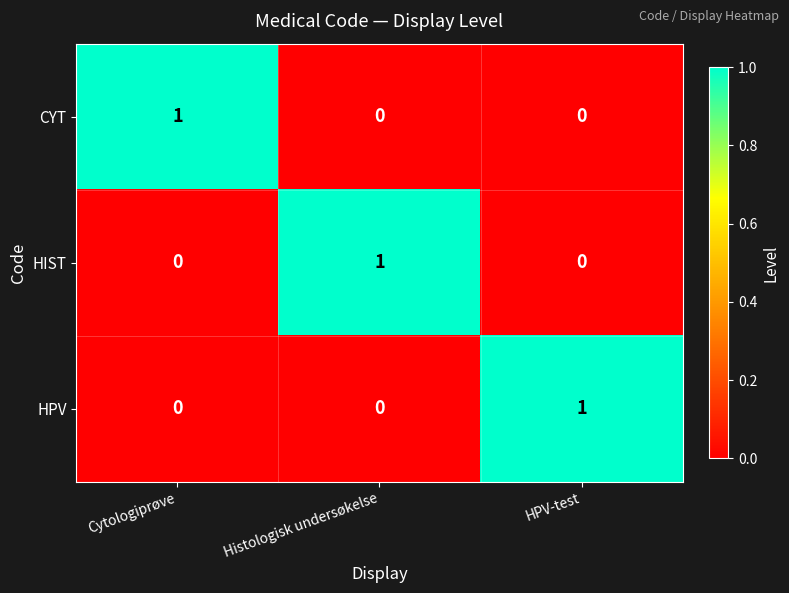

How many categories are shown in the chart?

3